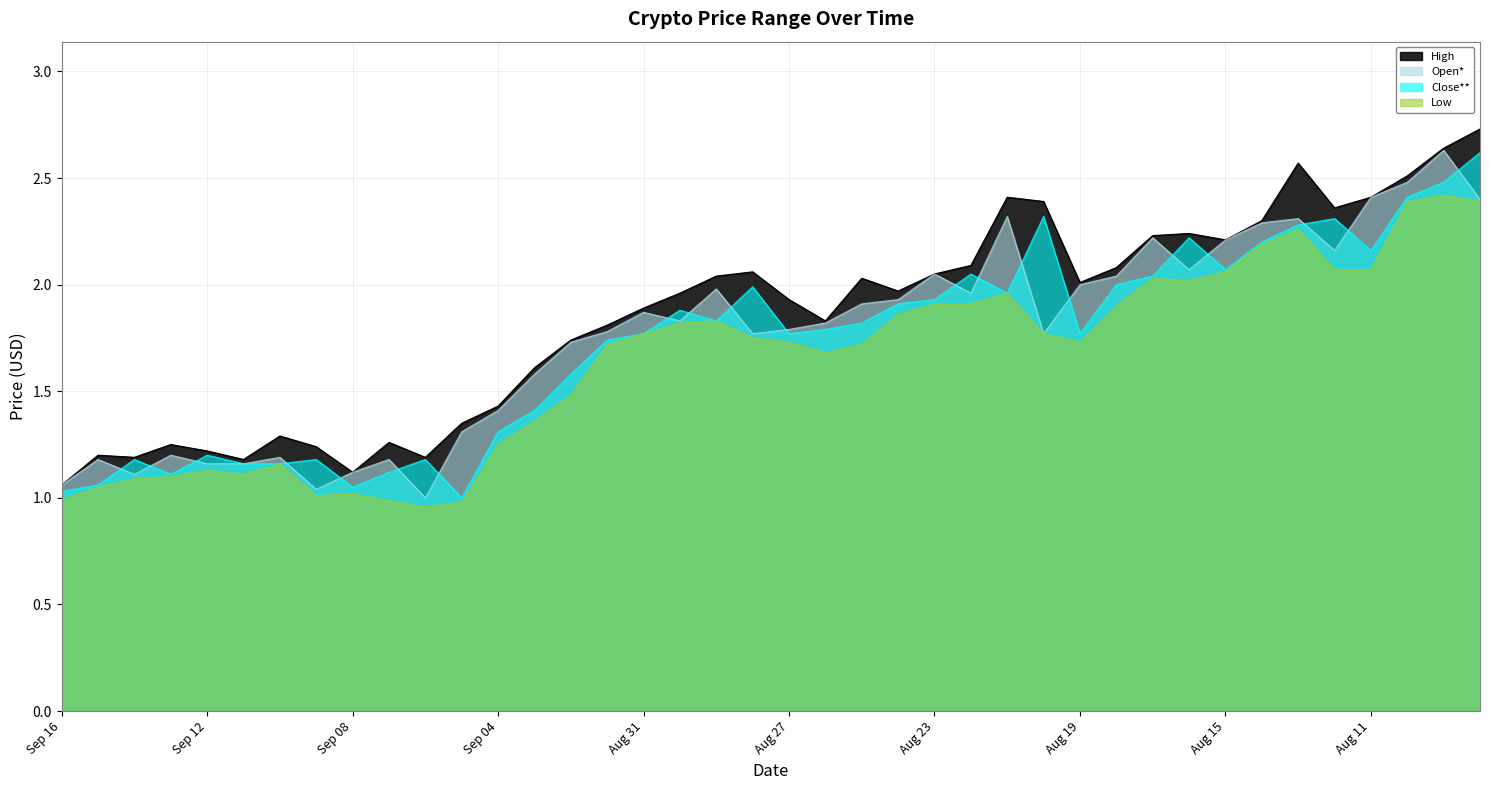

The Open* series shows 2.2 at Aug 15. True or false?

True